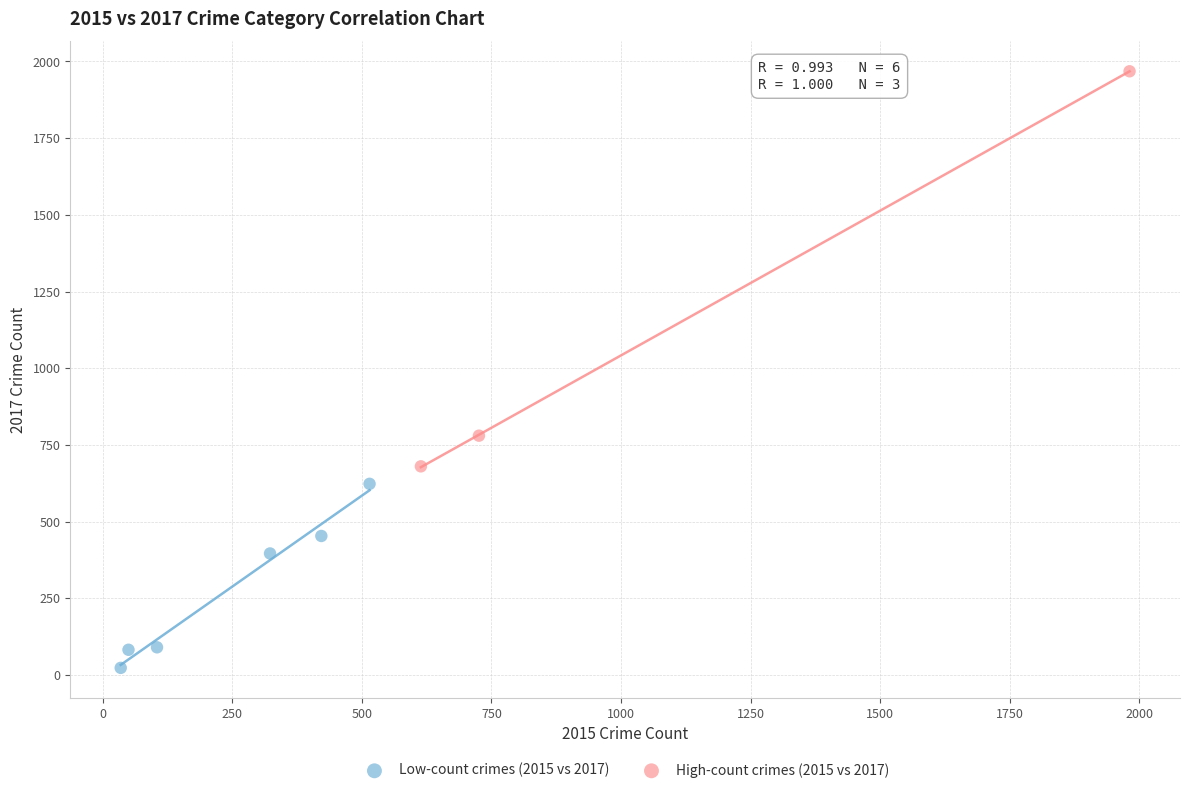

Which series contains the highest Y value?

High-count crimes (2015 vs 2017)